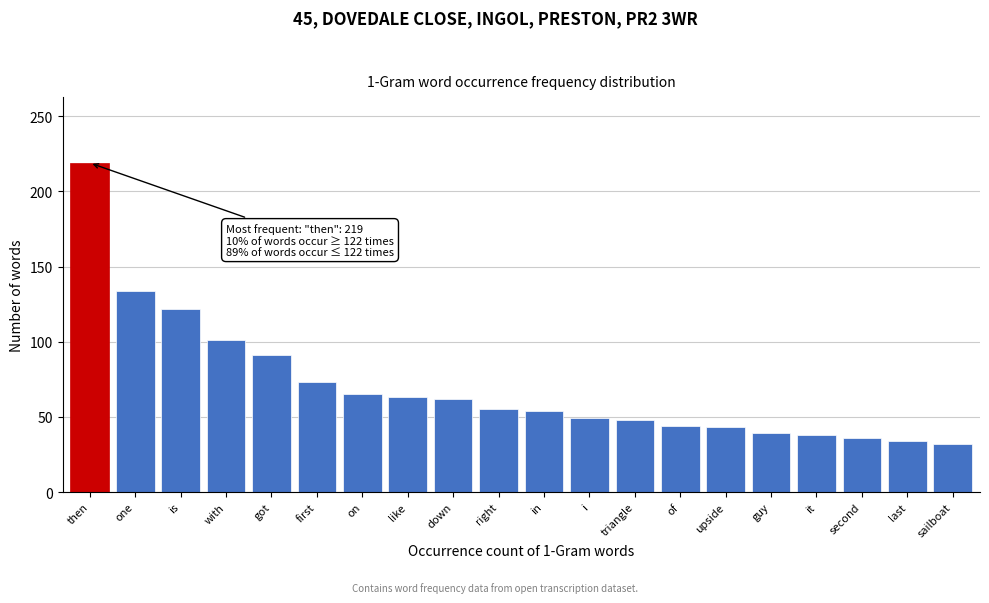

The chart shows a value of 219 at then. True or false?

True